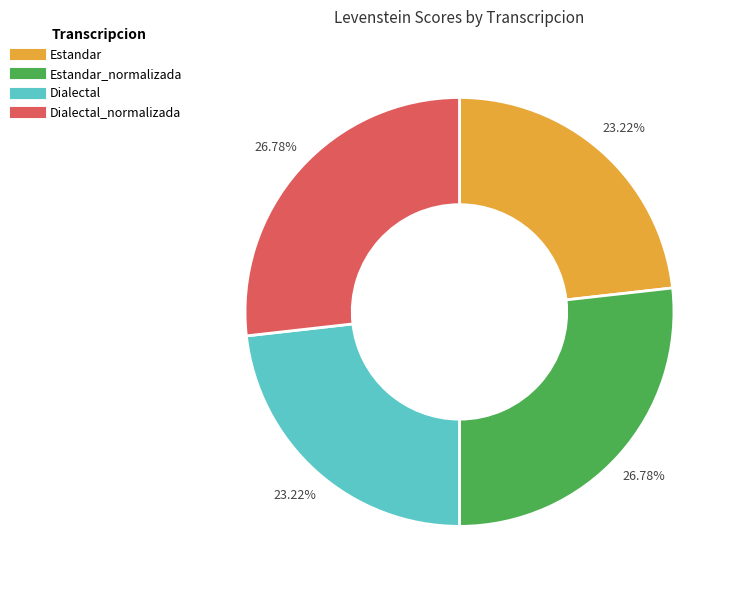

Does any single category account for the majority?

No